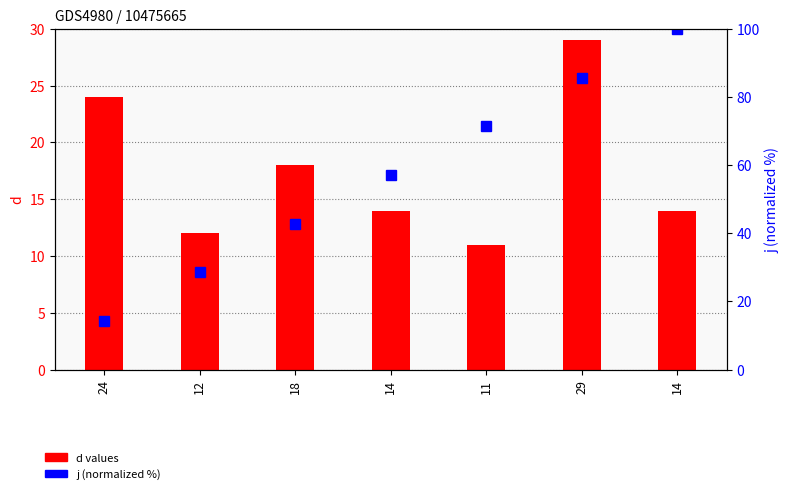

Is the value of d values at 12 greater than the value of j (normalized %) at 29?

No